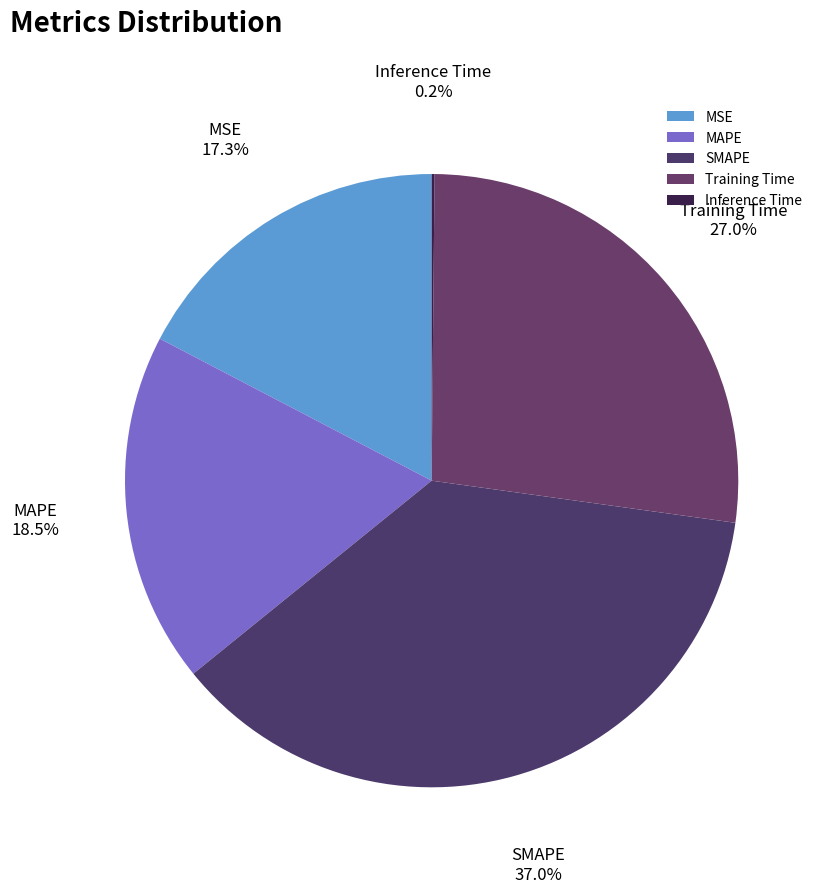

What percentage is NOT represented by MSE?

82.7%